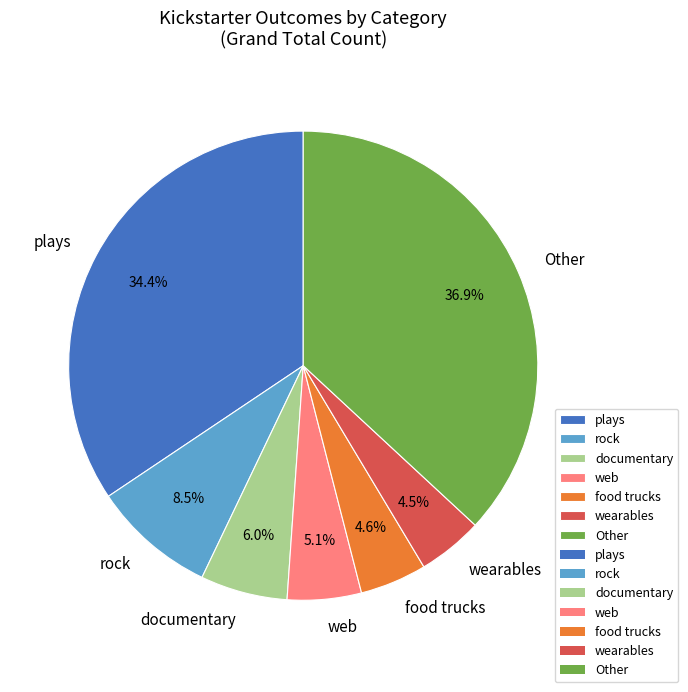

How many segments does this pie chart have?

7